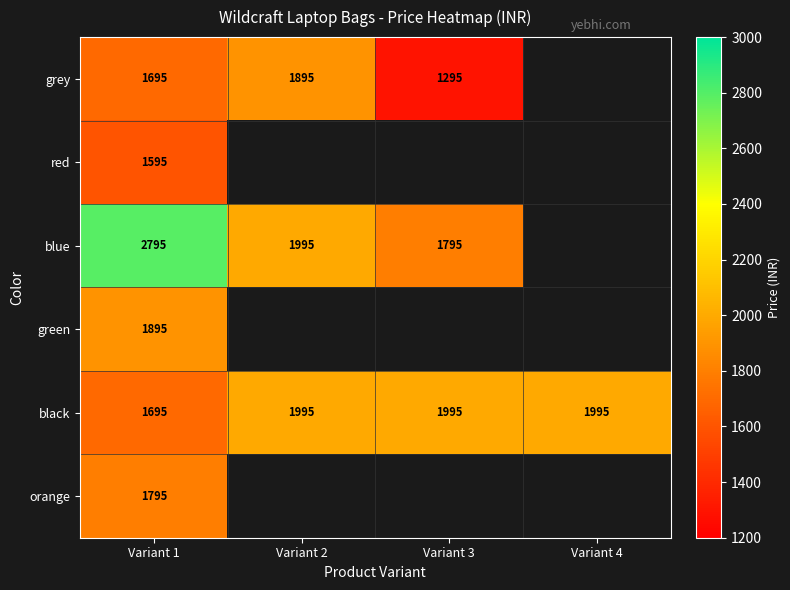

What is the maximum value shown in the chart?

2795.0